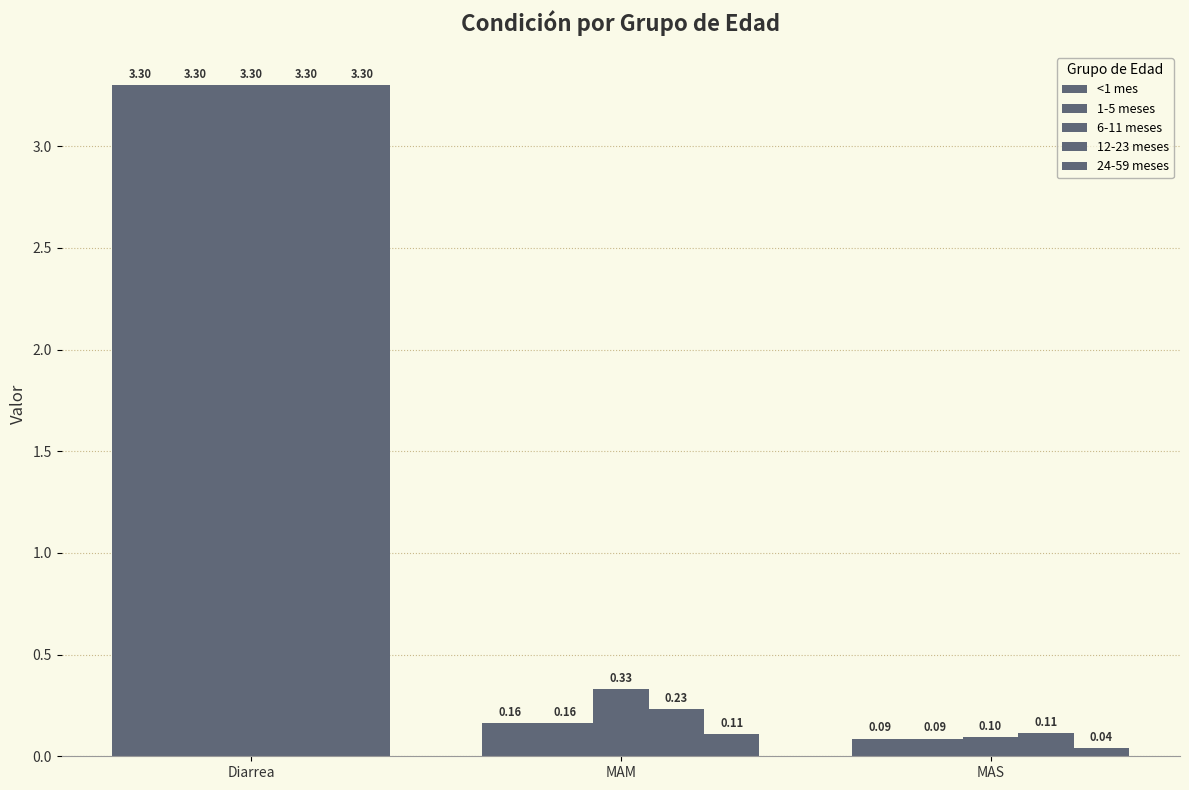

Which has a higher value, MAS or Diarrea?

Diarrea